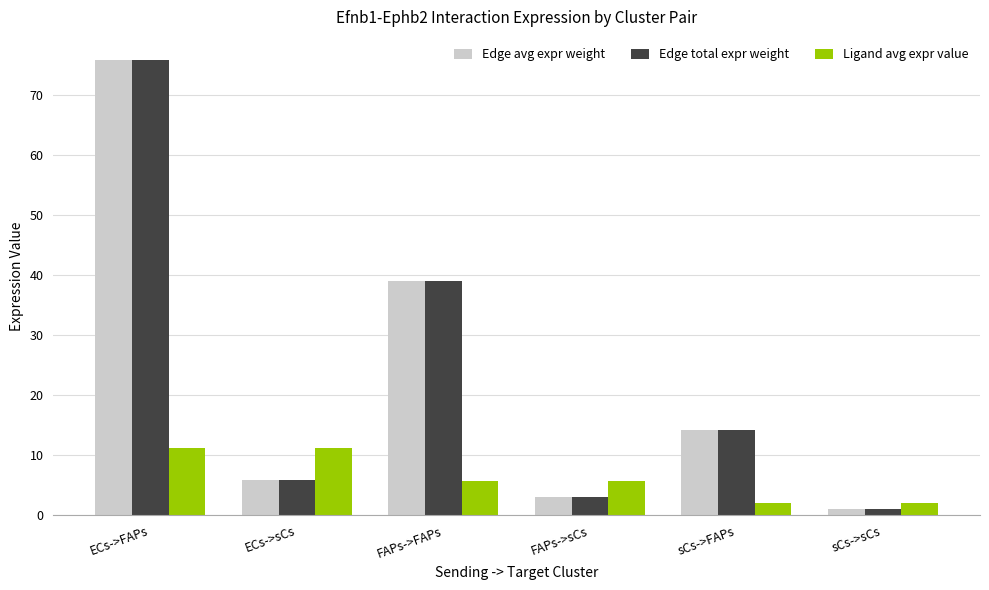

What is the label of the 1st bar from the left?

ECs->FAPs